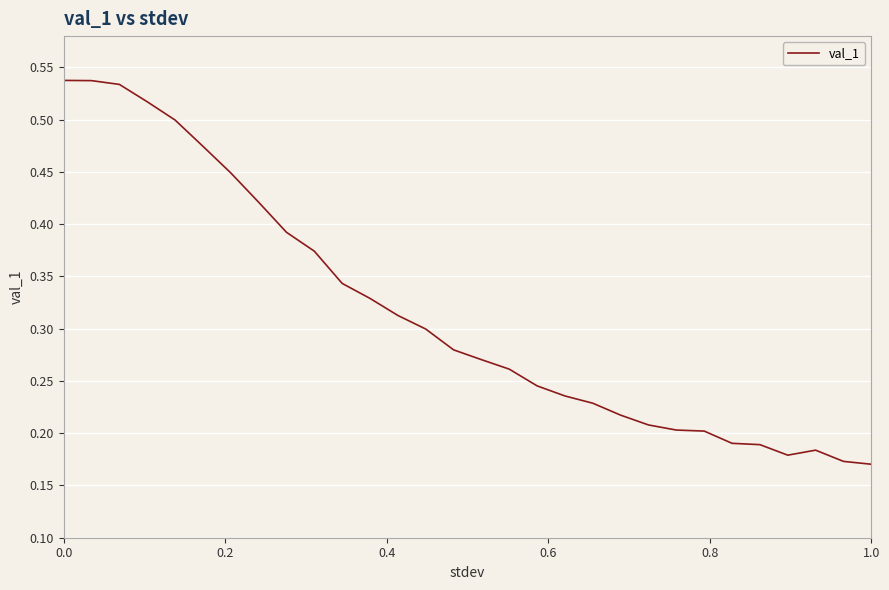

Rank the categories by value from highest to lowest.

0.0, 0.2, 0.4, 0.6, 0.8, 1.0, 6, 7, 8, 9, 10, 11, 12, 13, 14, 15, 16, 17, 18, 19, 20, 21, 22, 23, 24, 25, 27, 26, 28, 29